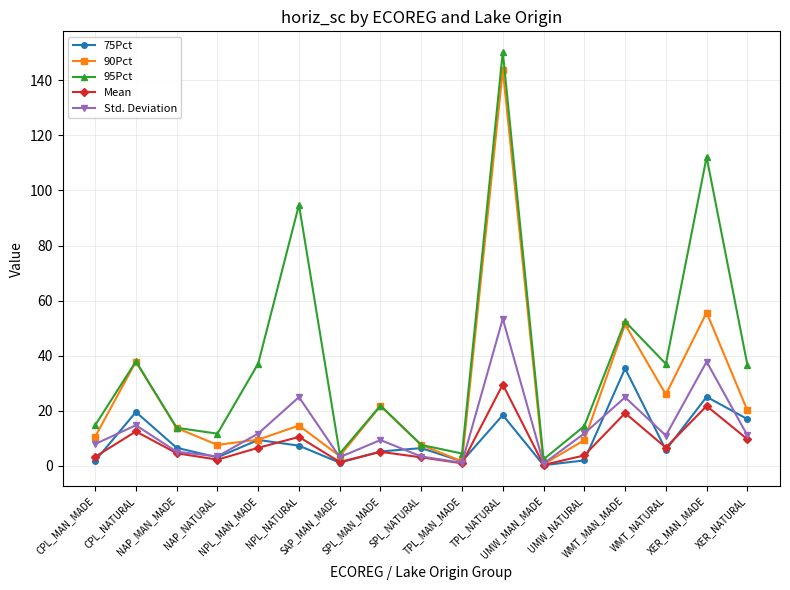

How many lines are shown in the chart?

5